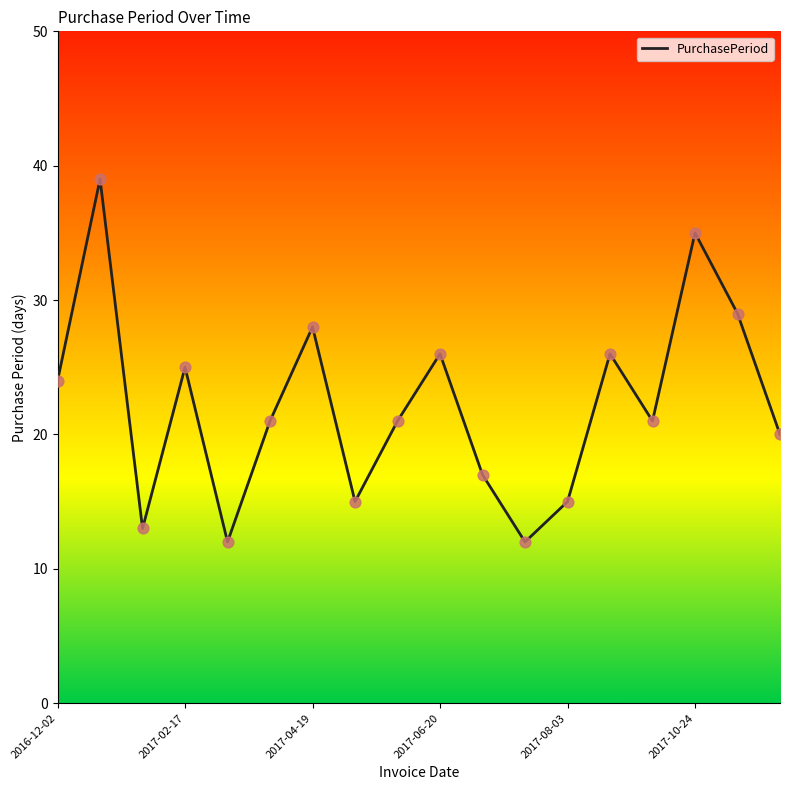

What is the maximum value shown in the chart?

39